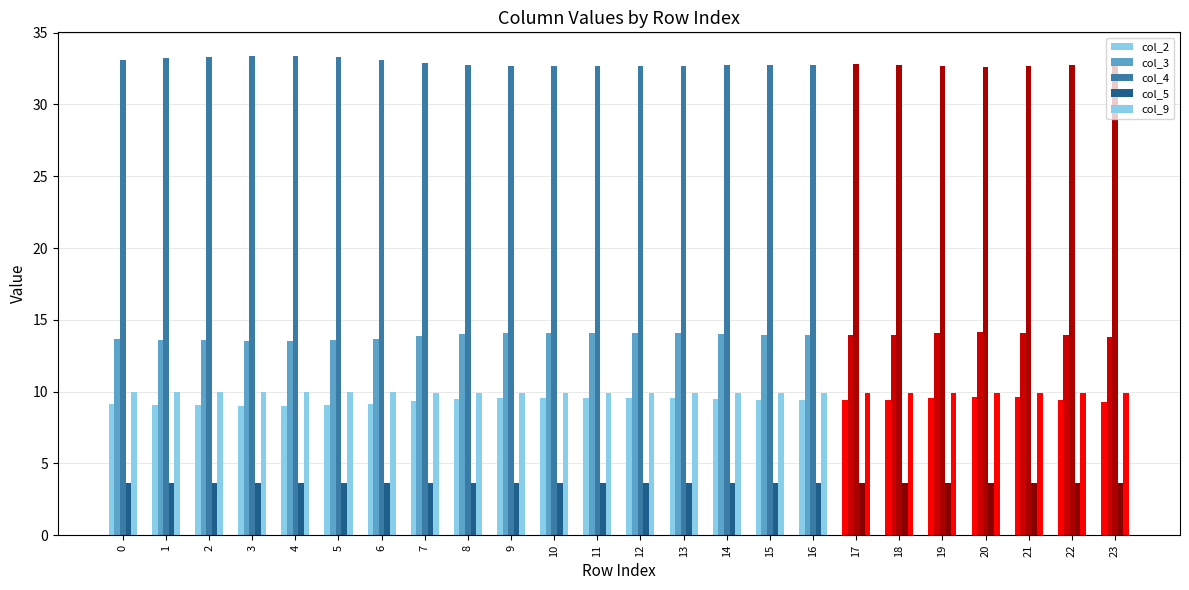

Is it true that col_2 equals 16.1 at 7?

False